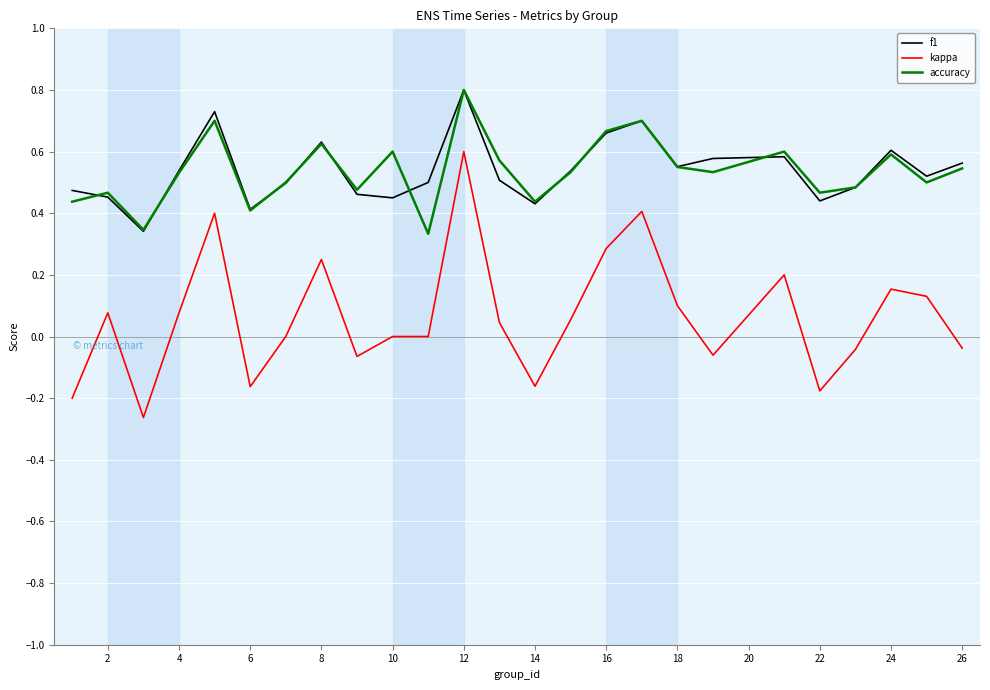

What is the maximum value for accuracy?

0.8